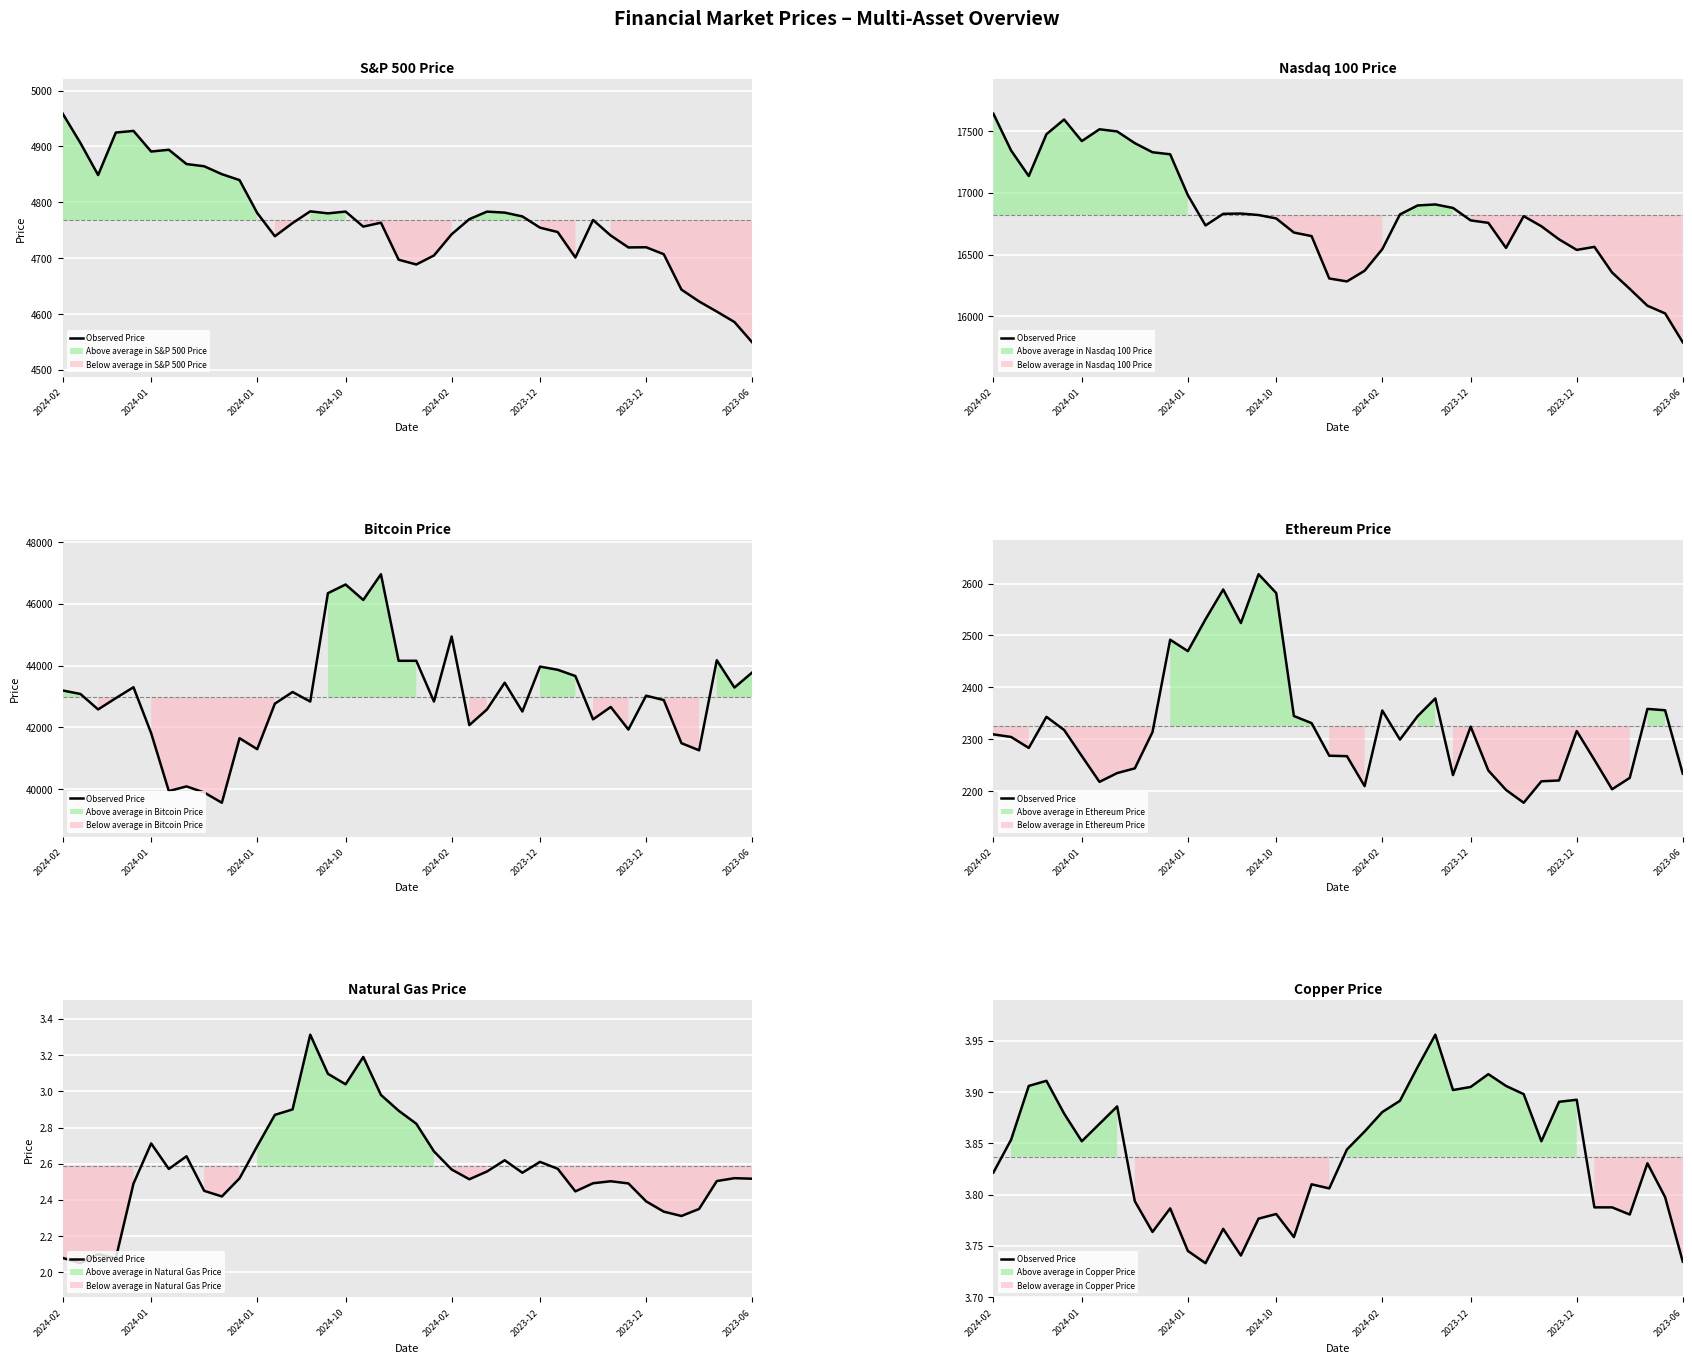

What is the label of the 2nd point from the left?

2024-01